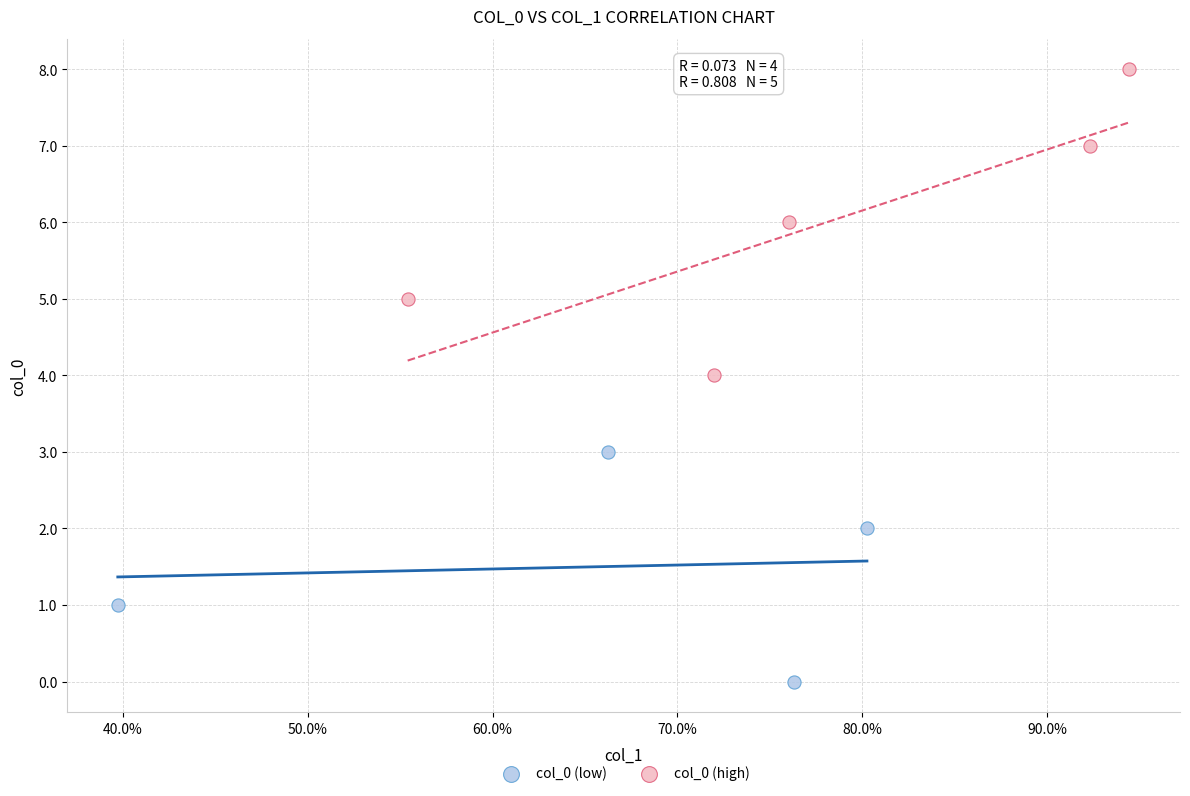

Which series reaches the maximum Y coordinate?

col_0 (high)